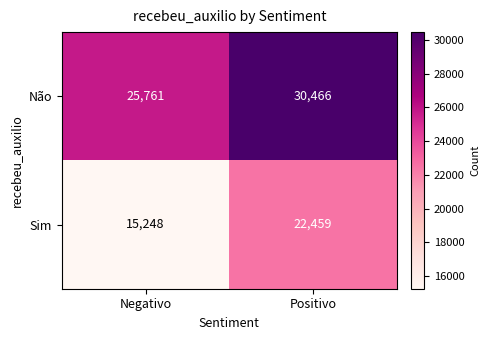

Reading left to right, extract all data points from this chart.

Não: 25761	30466
Sim: 15248	22459